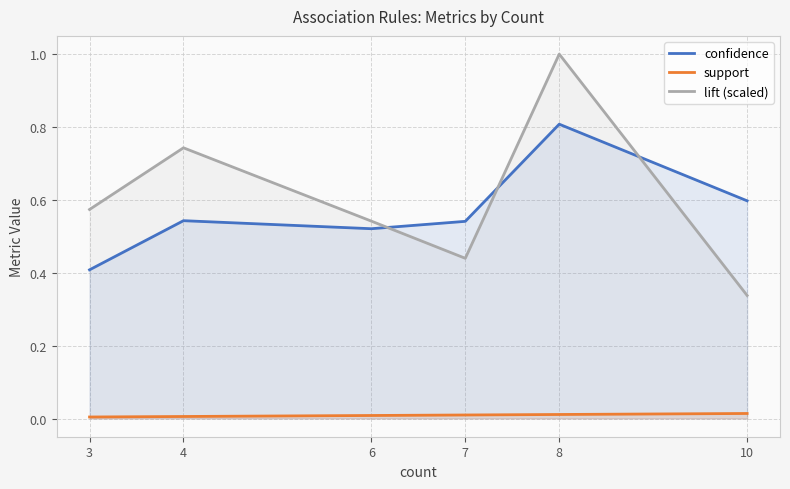

True or false: confidence and support intersect in this chart.

False